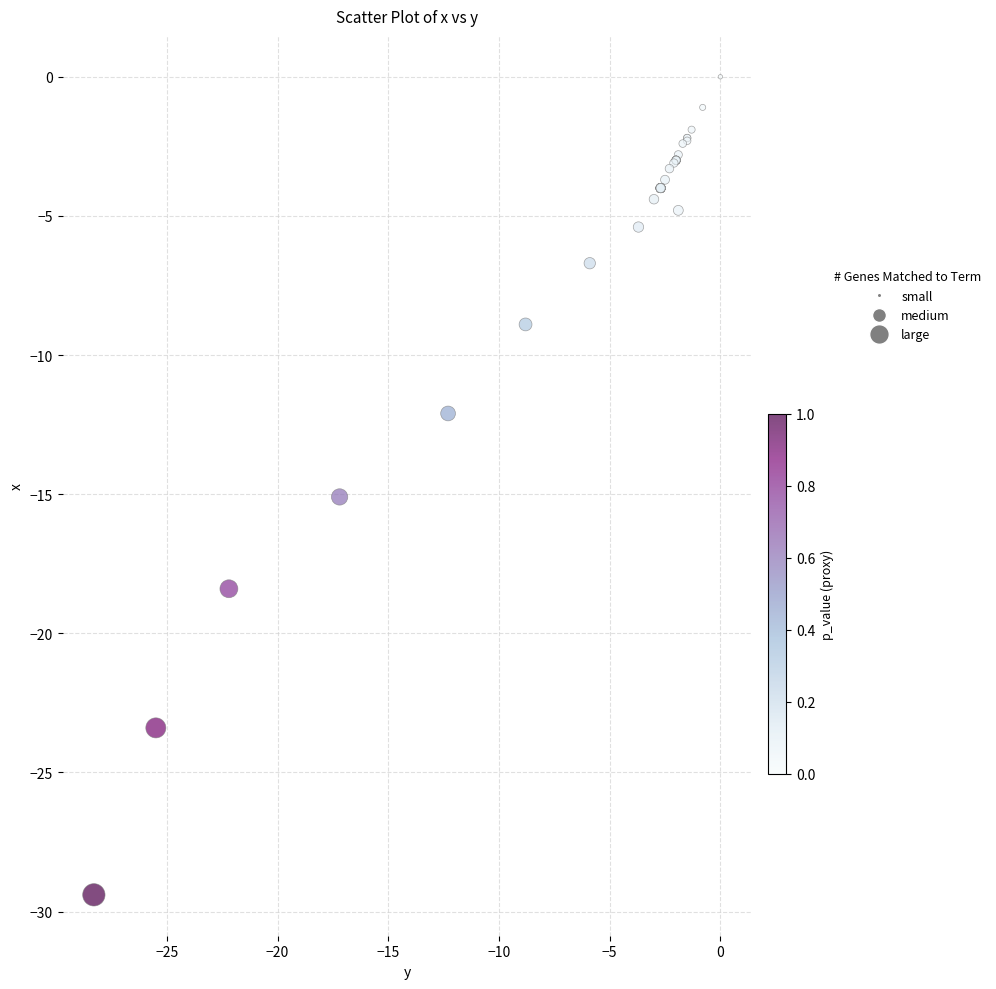

What Y value in the scatter plot is closest to -14?

-15.1